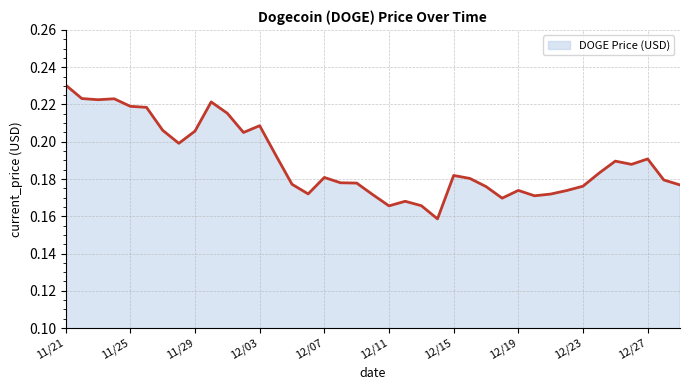

The value at 12/23 is 0.1. True or false?

False